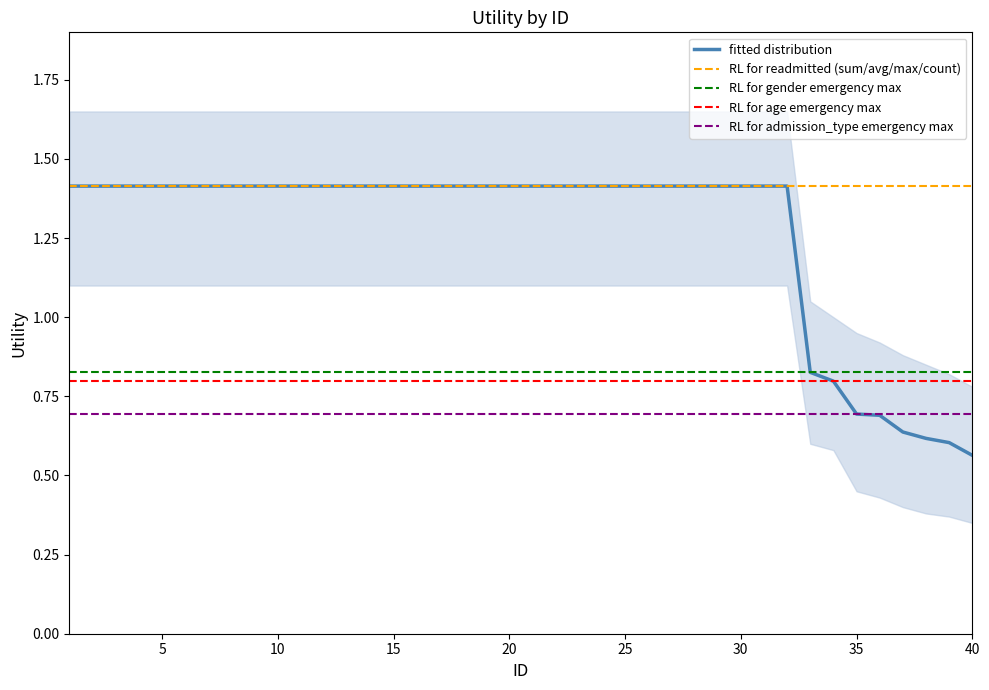

What is the value of the 14th point from the left?

1.4